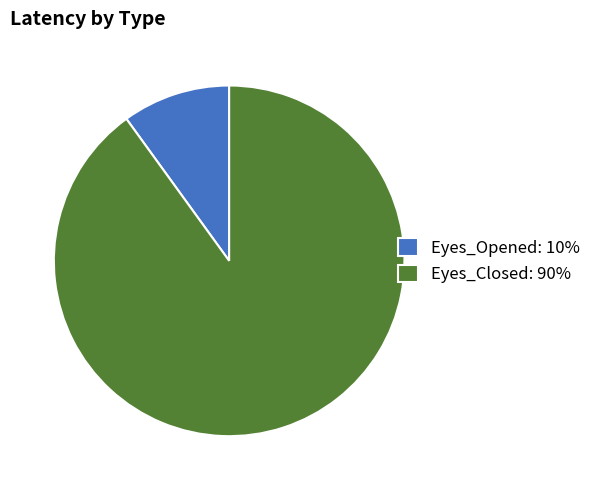

The Eyes_Opened: 10% slice represents 24% of the pie. True or false?

False